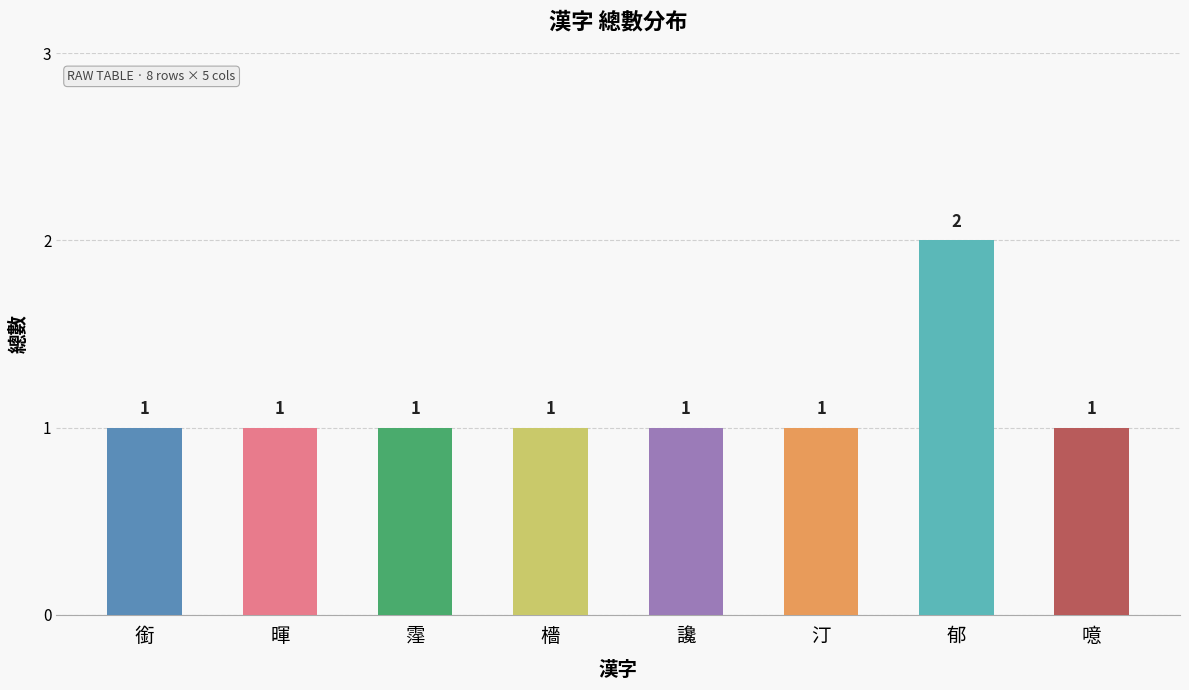

Count the number of categories in the chart.

8